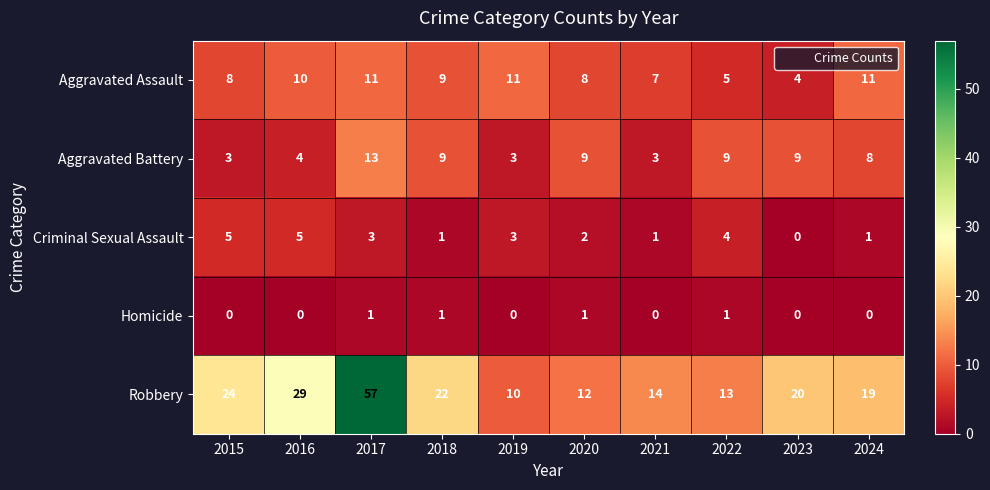

Rank the series by their maximum value, from highest to lowest.

Robbery, Aggravated Battery, Aggravated Assault, Criminal Sexual Assault, Homicide